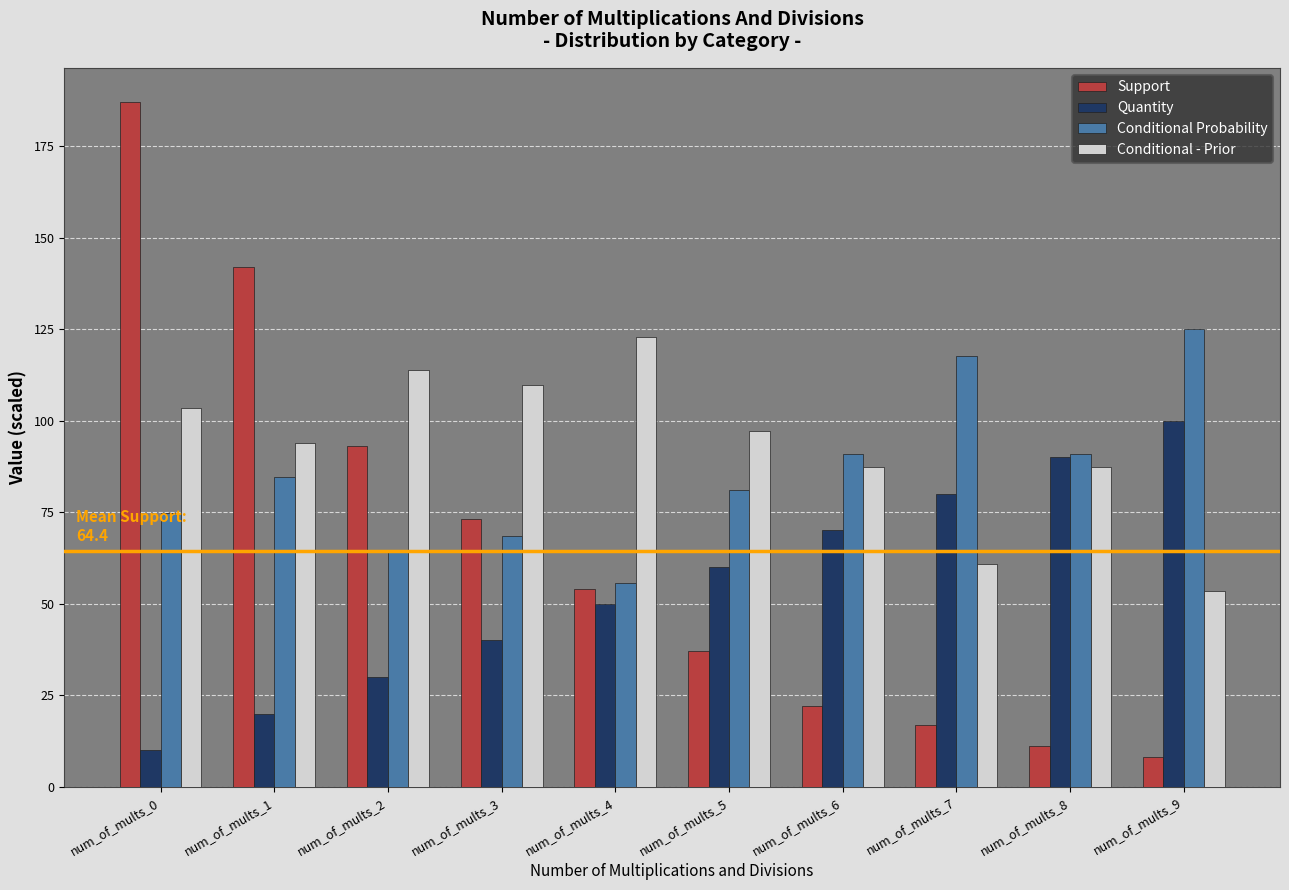

What is the spread (max minus min) of values at num_of_mults_2?

83.8